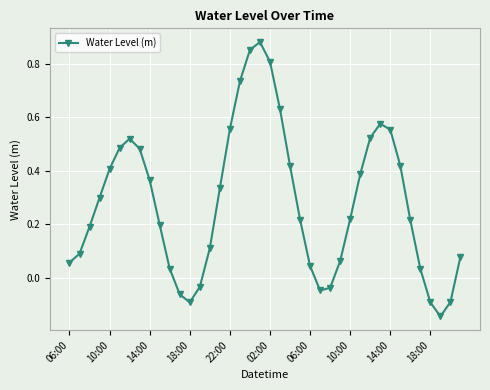

Does the chart display data point markers on the line(s)?

Yes